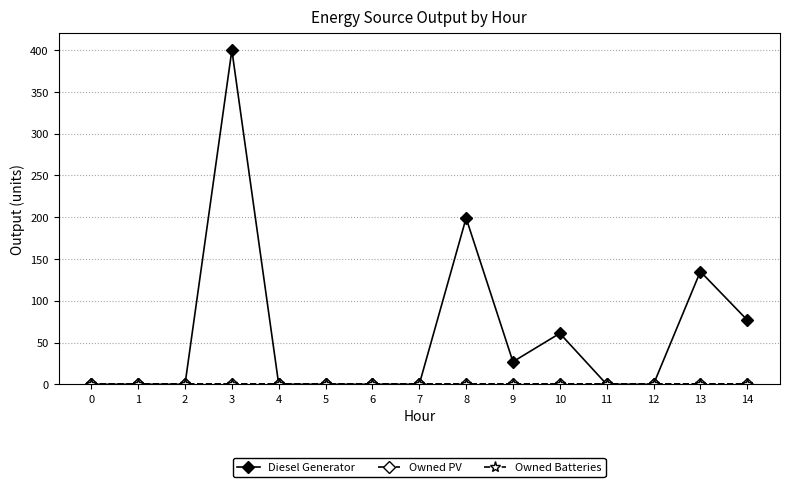

True or false: Diesel Generator has a value of 143 at 12.

False